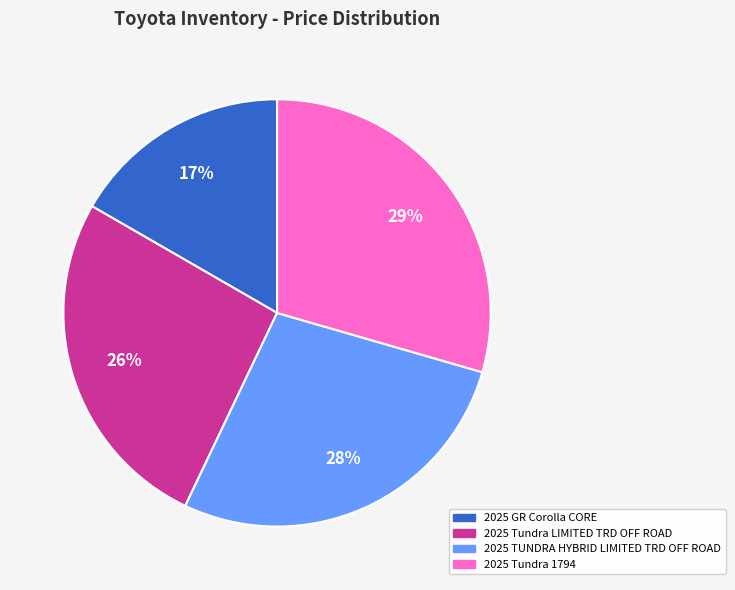

To the nearest percent, what is the average slice percentage?

25%